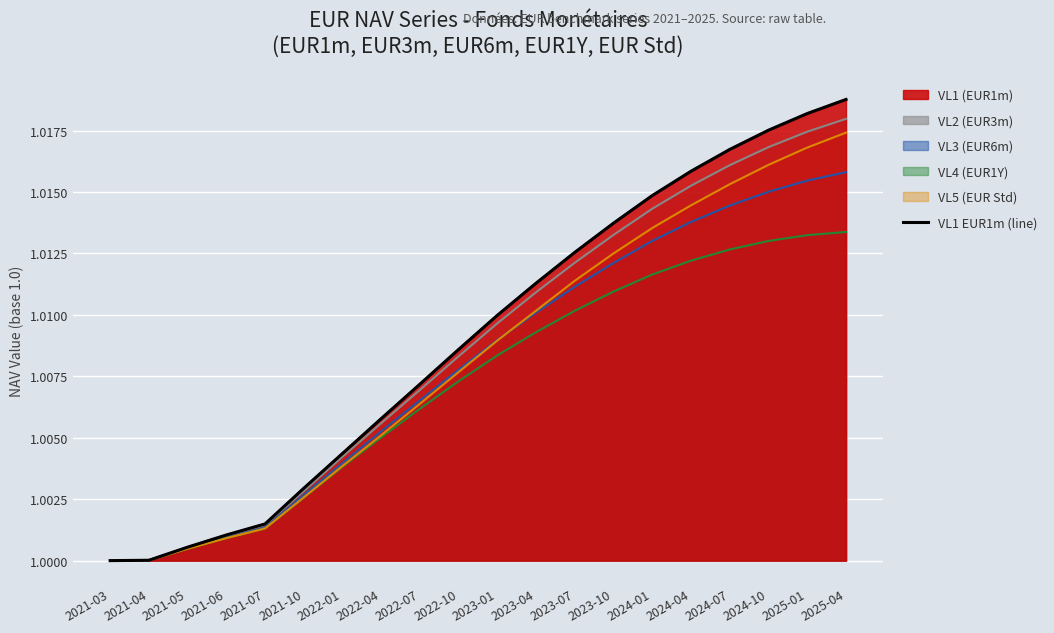

What is the label of the 6th point from the right?

2024-01